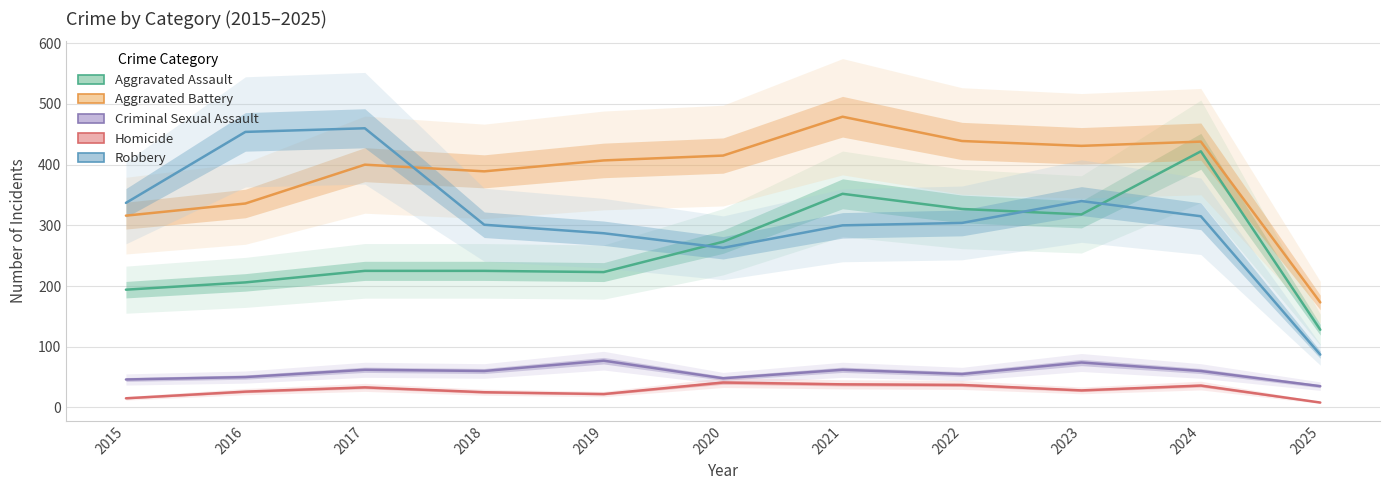

List the series in order of their peak value, lowest first.

Homicide, Criminal Sexual Assault, Aggravated Assault, Robbery, Aggravated Battery